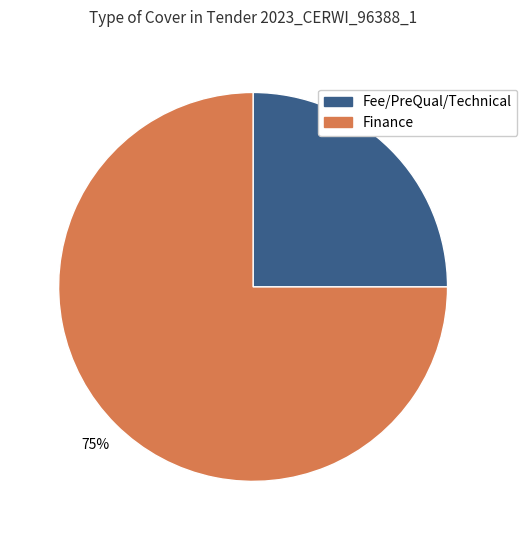

To the nearest percent, what is the average slice percentage?

50%